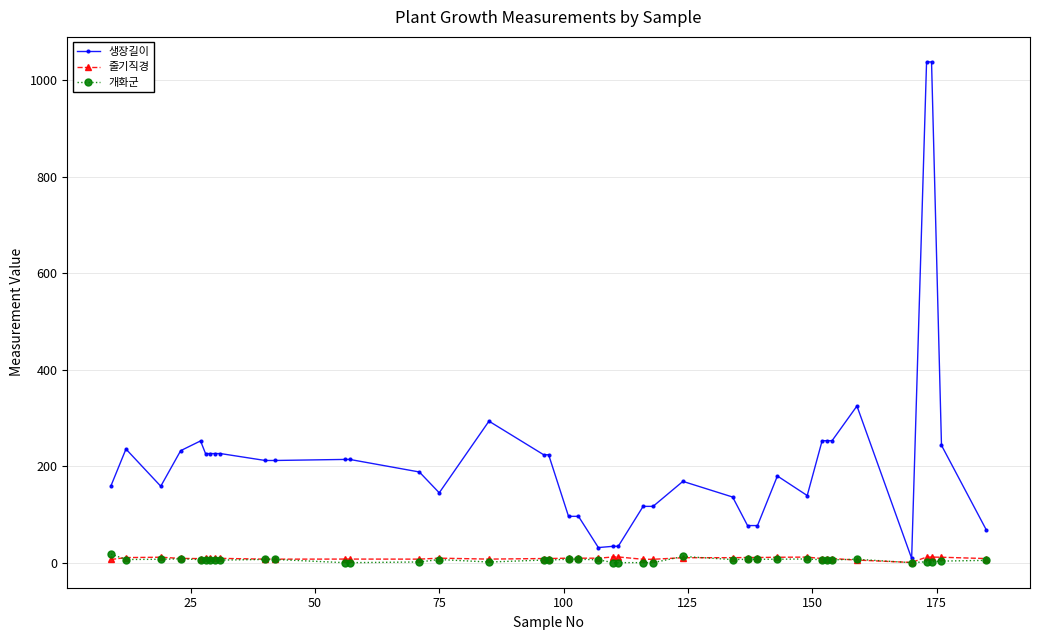

True or false: 개화군 has more than 0 interior local peaks.

True